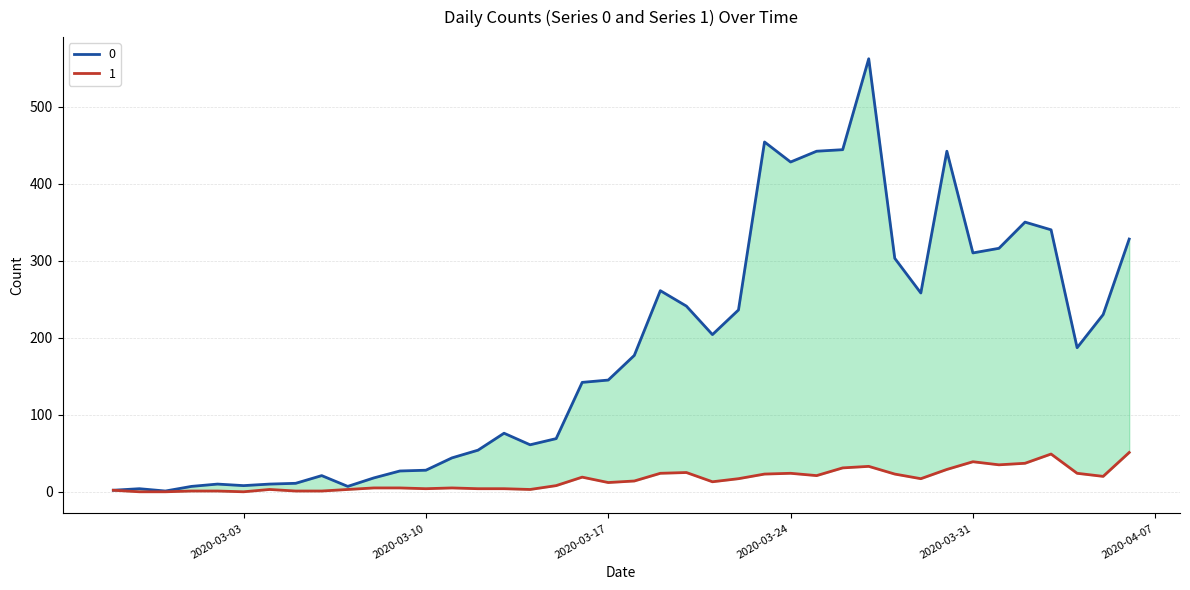

How many values in the 1 series are below 14?

20